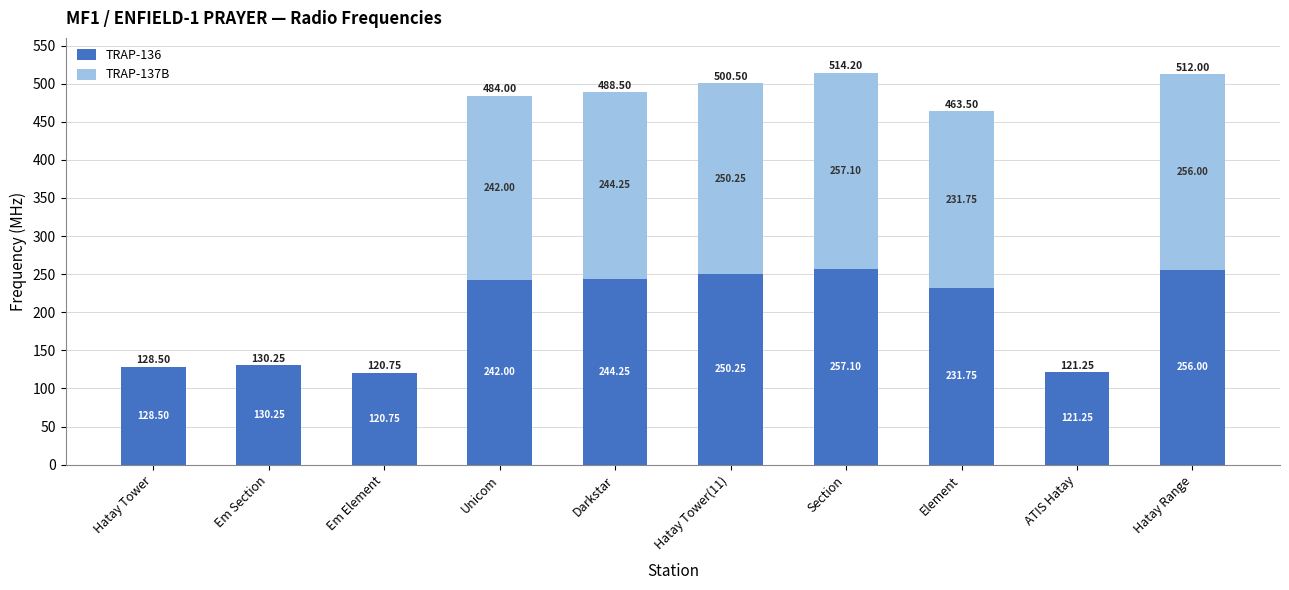

Where is TRAP-136 nearest to the value 188?

Element